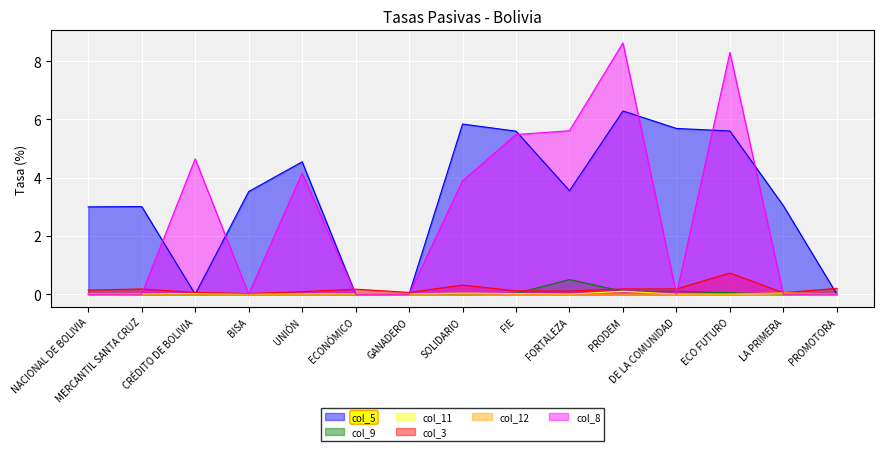

Between SOLIDARIO and DE LA COMUNIDAD, which series saw the biggest shift?

col_8